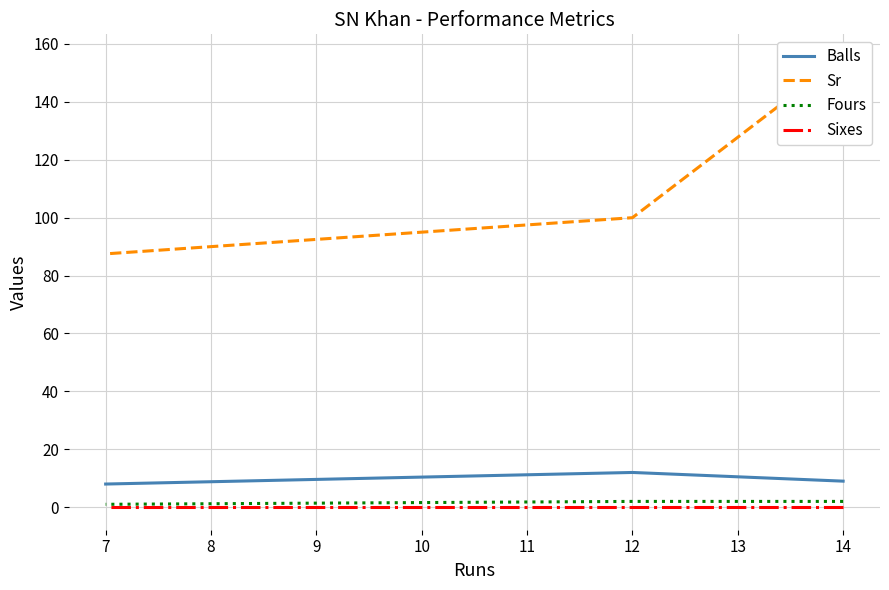

How many lines are shown in the chart?

4